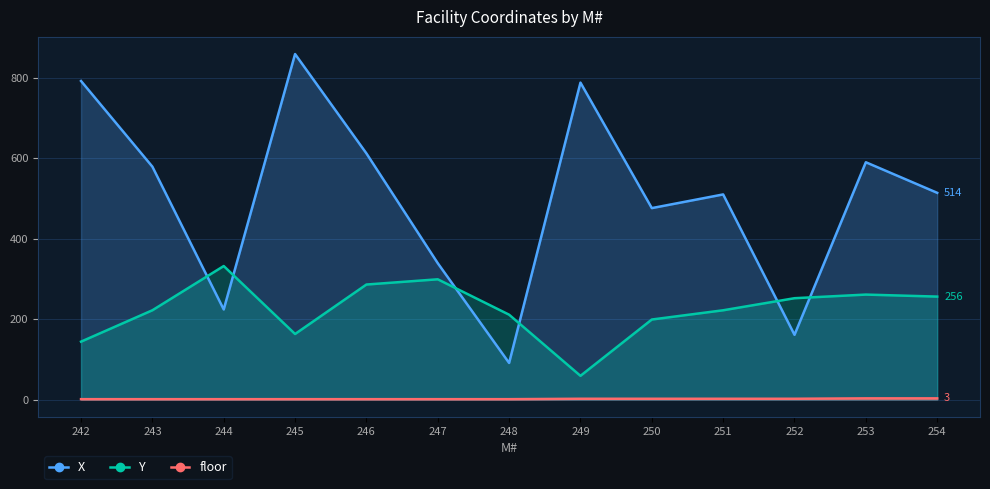

How many series are shown in this chart?

3